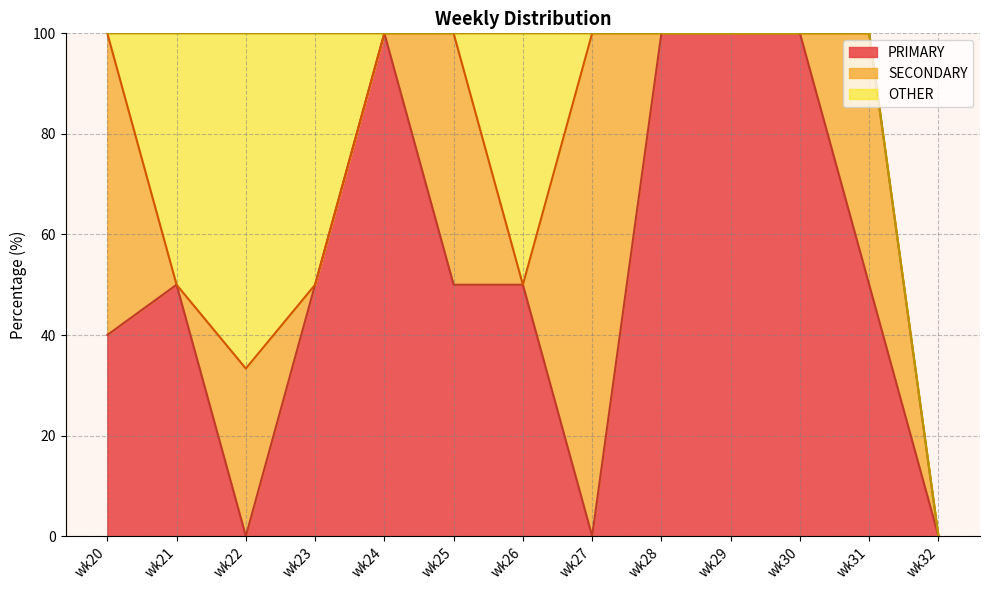

True or false: PRIMARY and OTHER intersect in this chart.

False